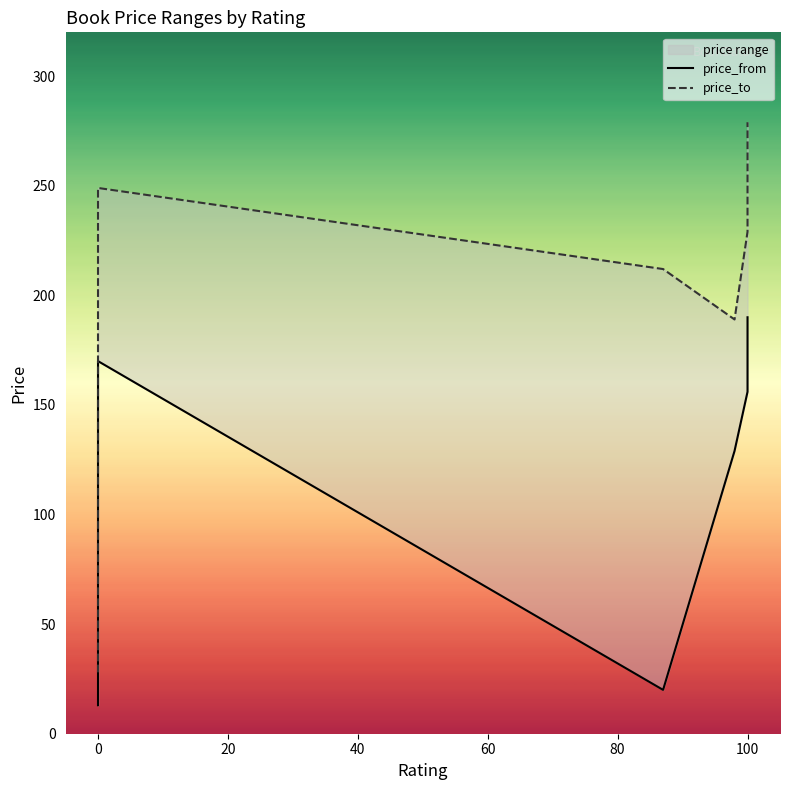

Is the value of price_from at 100 greater than the value of price_to at 0?

Yes